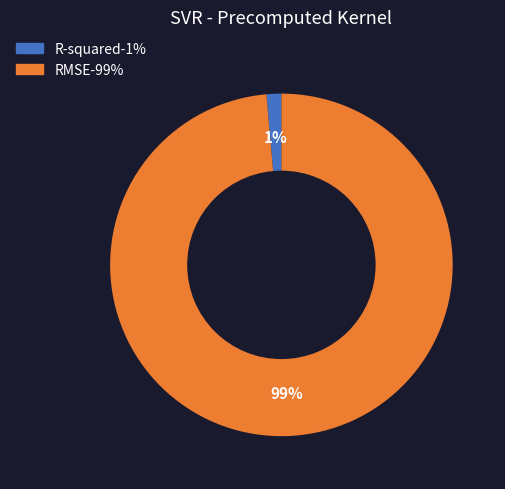

Is the sum of RMSE and R-squared greater than half?

Yes